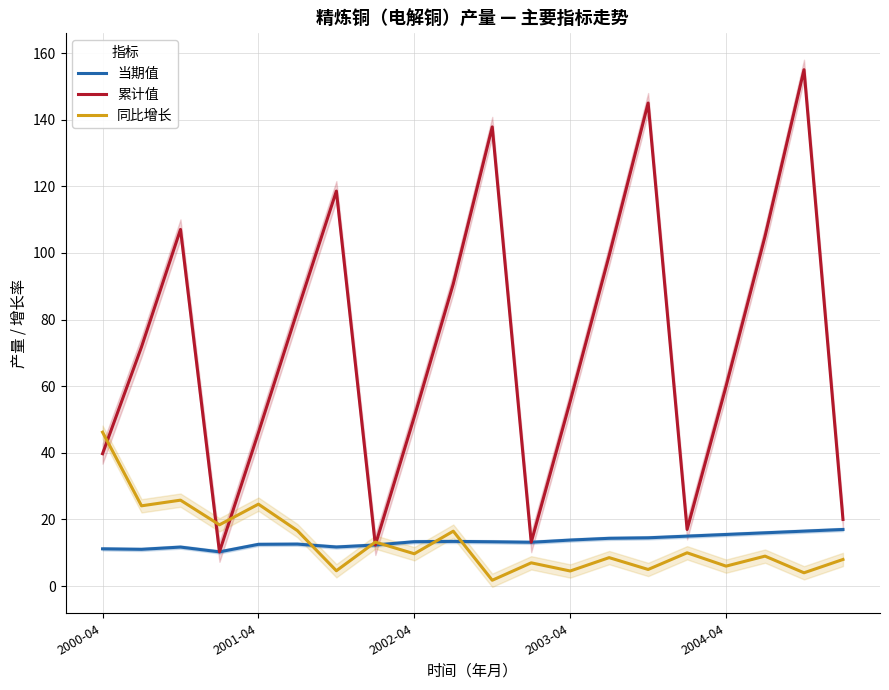

What are all the series names shown in the legend?

当期值, 累计值, 同比增长